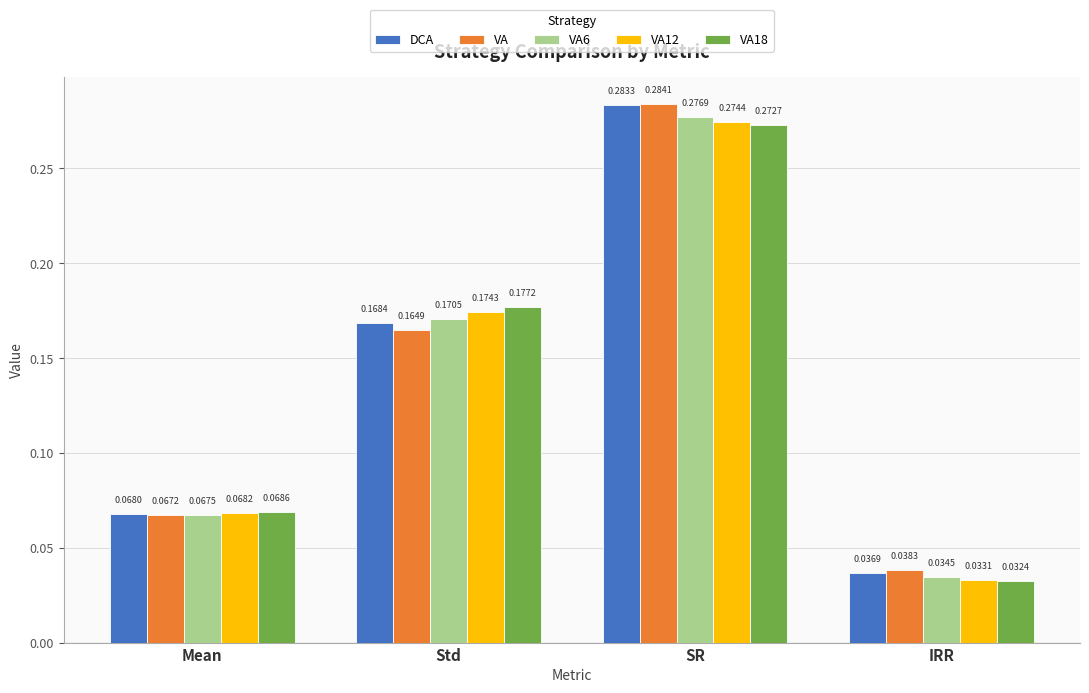

At IRR, list the series in order from largest to smallest.

VA, DCA, VA6, VA12, VA18